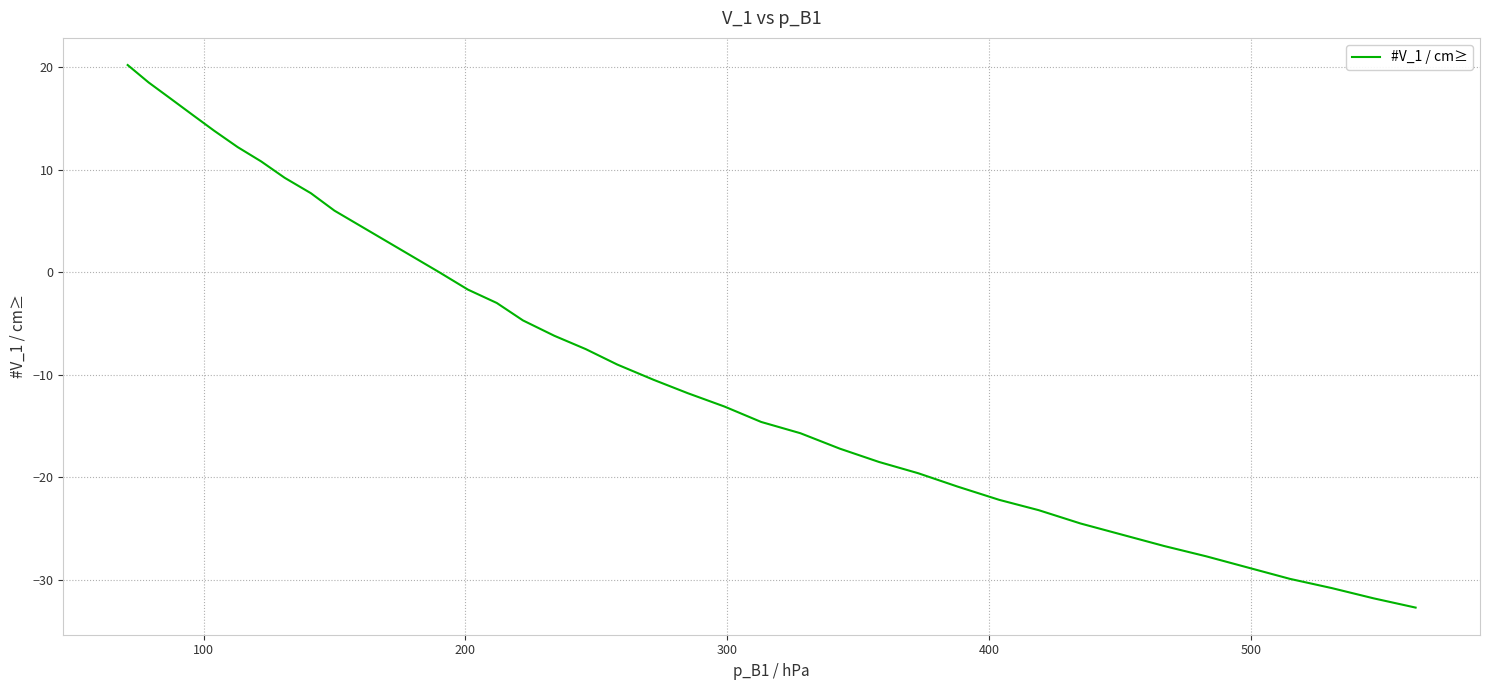

Reading right to left, what are all the values shown in this chart?

-32.7	-31.8	-30.8	-29.9	-28.8	-27.7	-26.7	-25.6	-24.5	-23.2	-22.2	-20.9	-19.6	-18.5	-17.2	-15.7	-14.6	-13.1	-11.8	-10.5	-9.0	-7.5	-6.2	-4.7	-3.0	-1.7	0.0	1.5	3.0	4.5	6.0	7.7	9.2	10.8	12.2	13.8	15.3	17.0	18.5	20.2